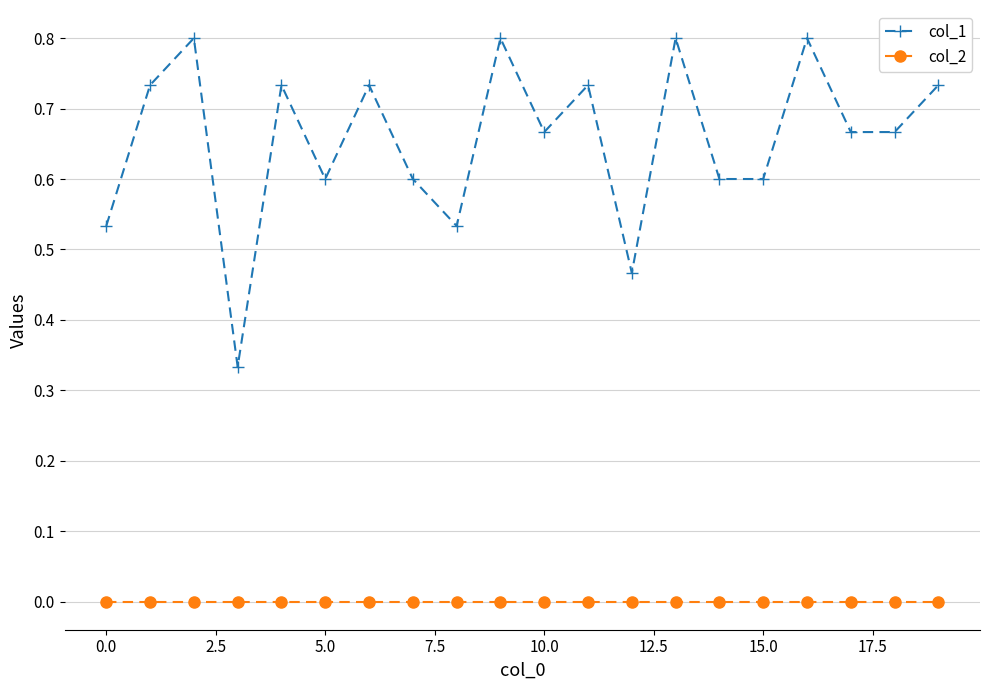

Count the number of data series in this chart.

2